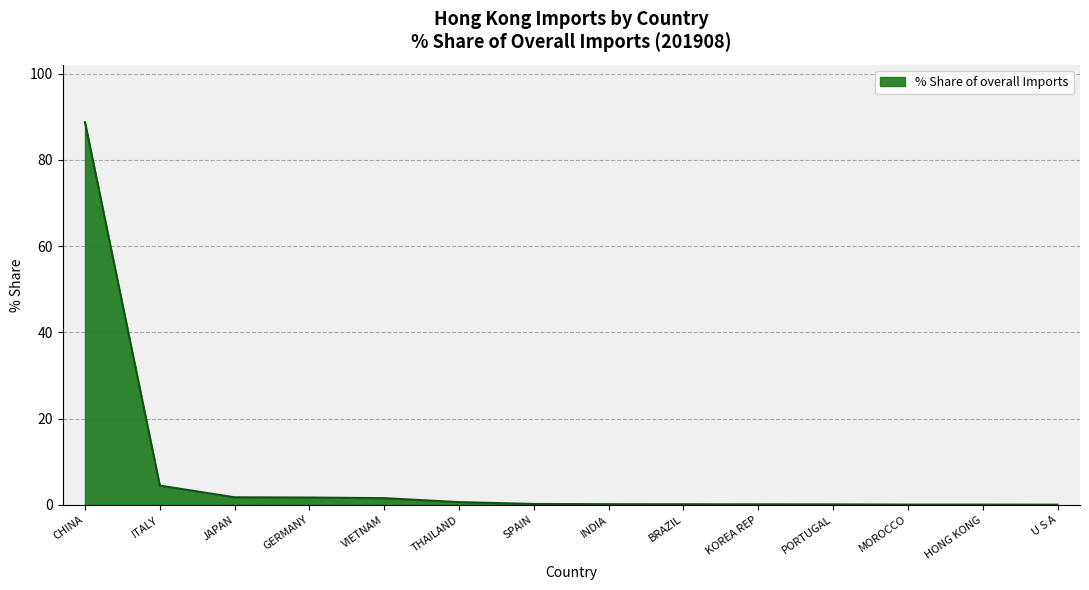

Is it true that the value at ITALY is 4.5?

True